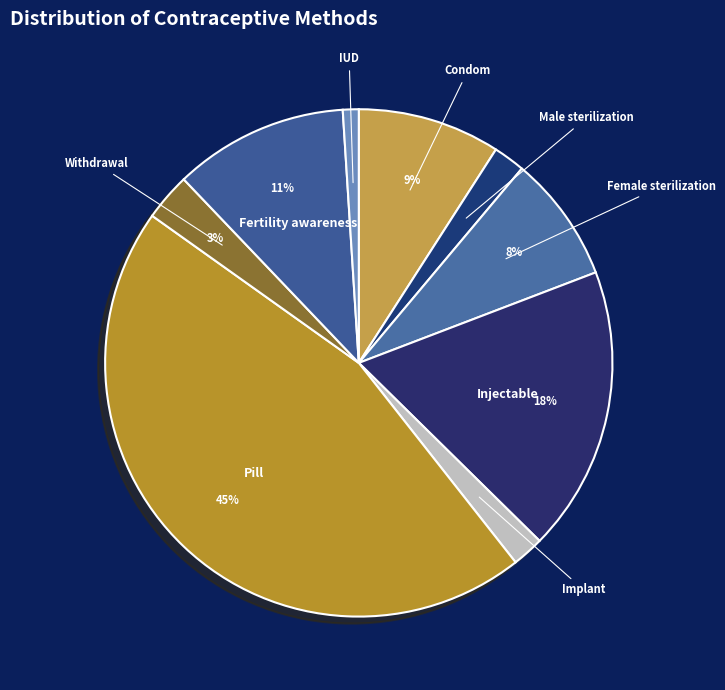

True or false: Injectable accounts for 30% of the total.

False